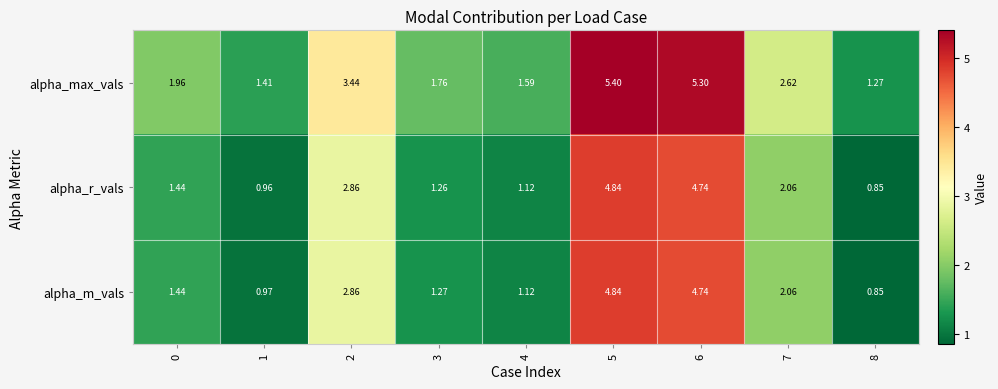

What is the total value across all series at 7?

6.7